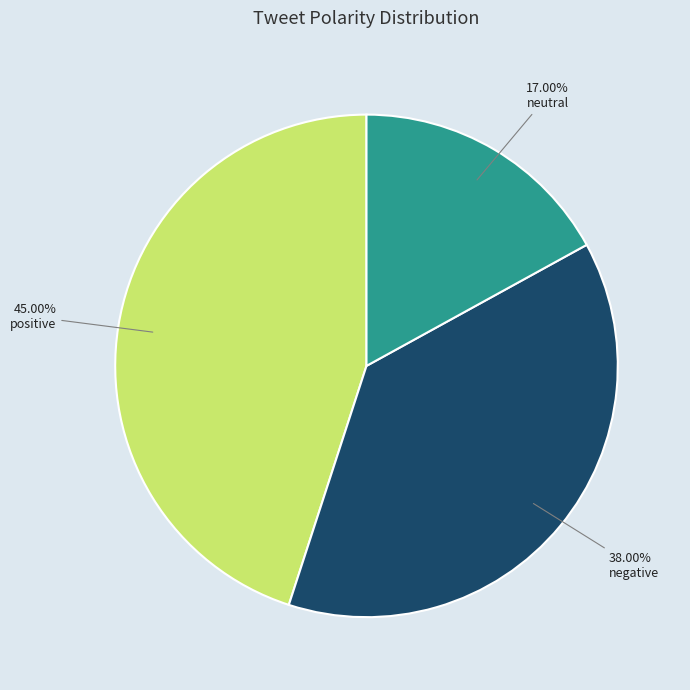

Count the number of slices in the pie.

3